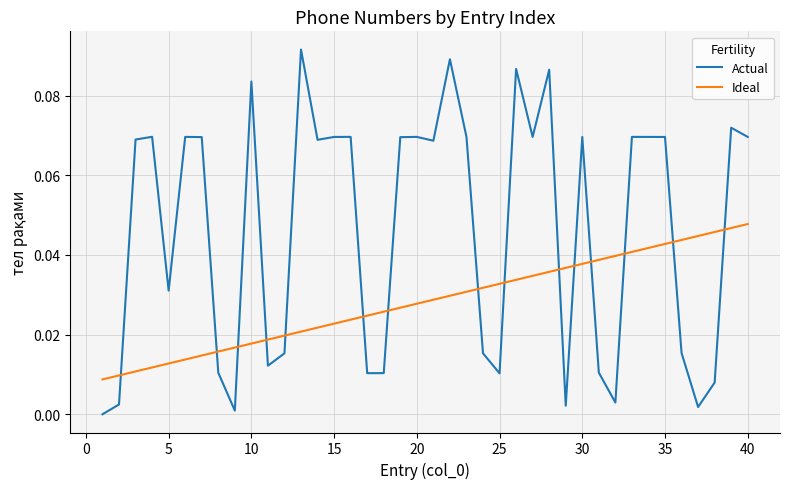

After their last crossing, which series has the higher values: Ideal or Actual?

Actual